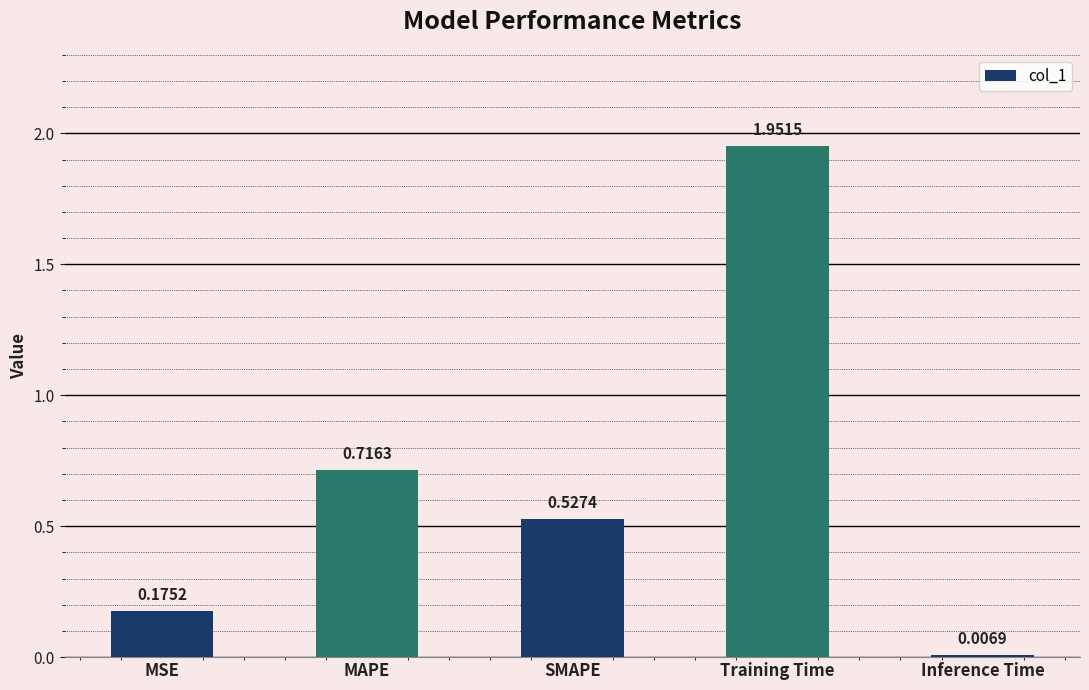

Between SMAPE and Inference Time, which is larger?

SMAPE